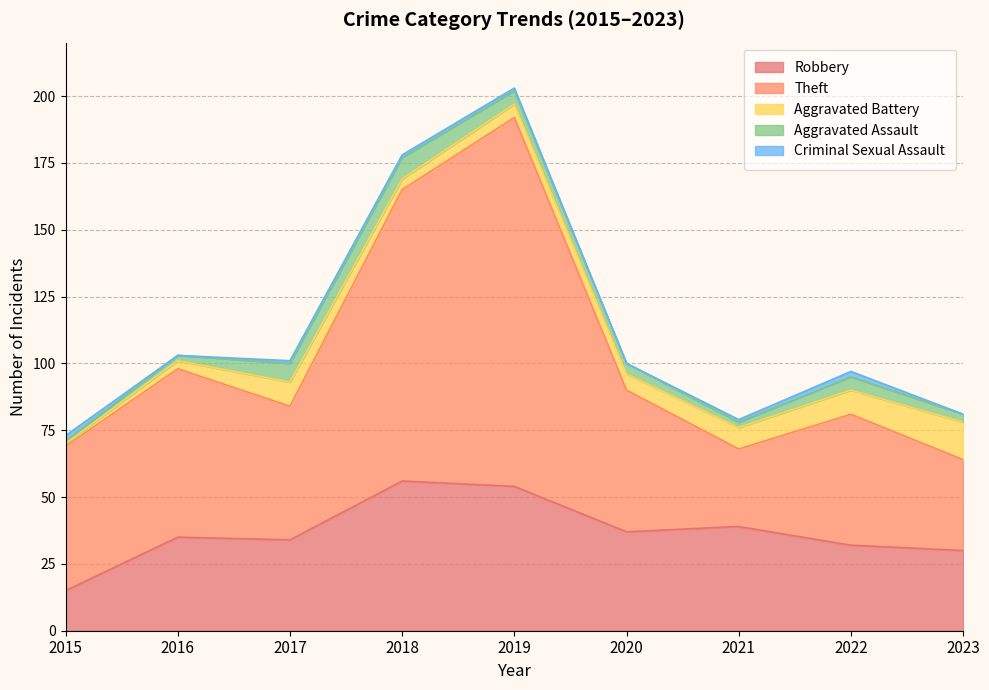

True or false: Aggravated Battery has more than 2 points higher than both neighbors.

False